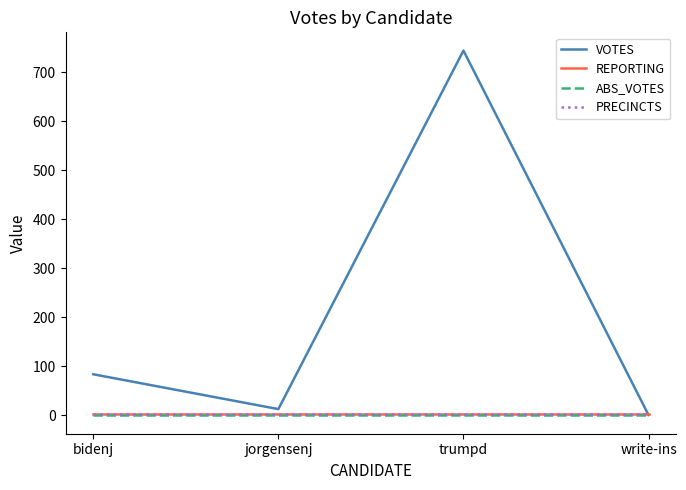

Reading left to right, list all the values displayed in this chart.

VOTES: 84	13	744	1
REPORTING: 2	2	2	2
ABS_VOTES: 0	0	0	0
PRECINCTS: 2	2	2	2